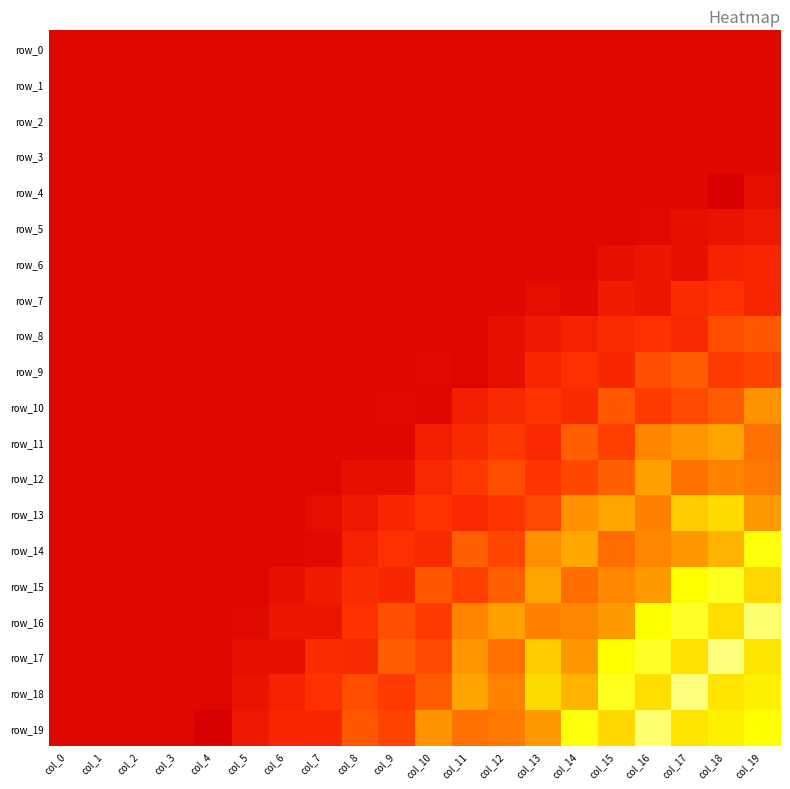

What is the difference between the second highest and minimum values in the row_19 series?

1359.8